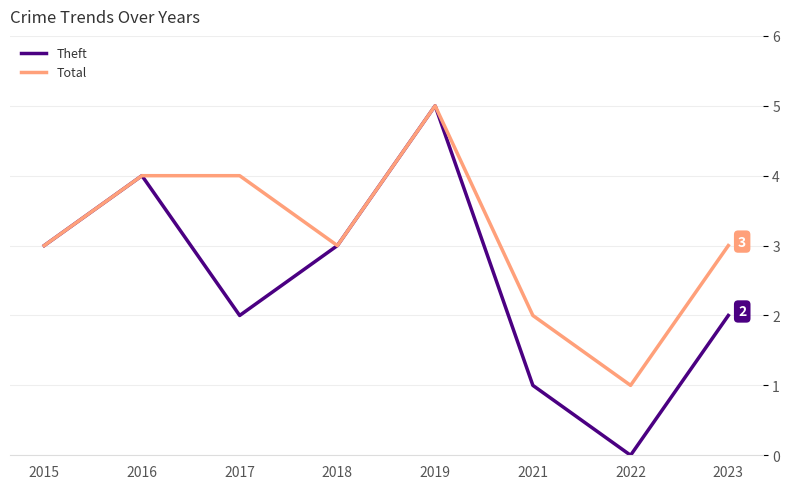

What is the sum of all Theft values?

20